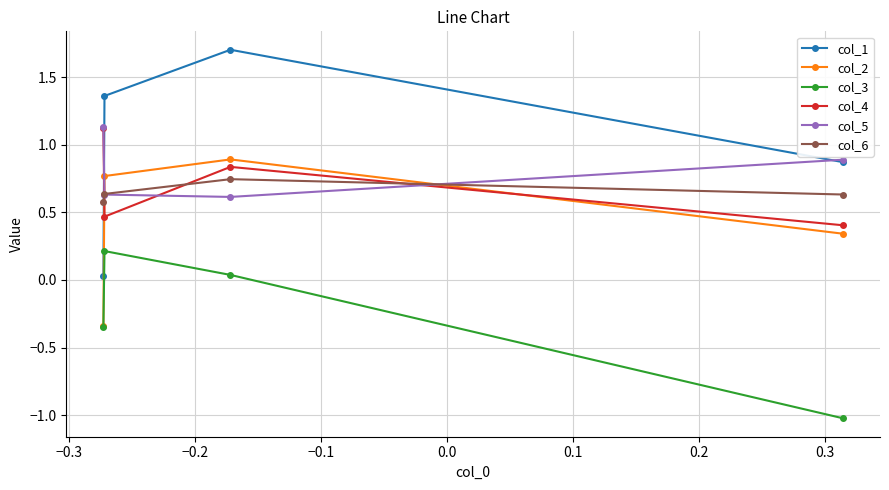

Which series has the largest total across all categories?

col_1